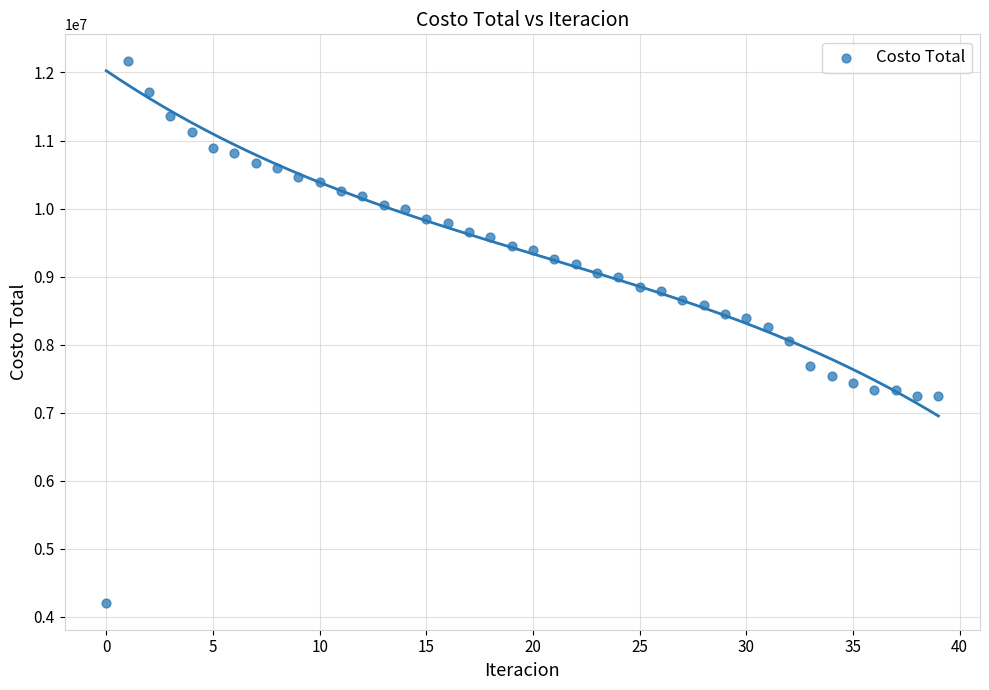

What is the range of Y values (max minus min)?

7957239.3